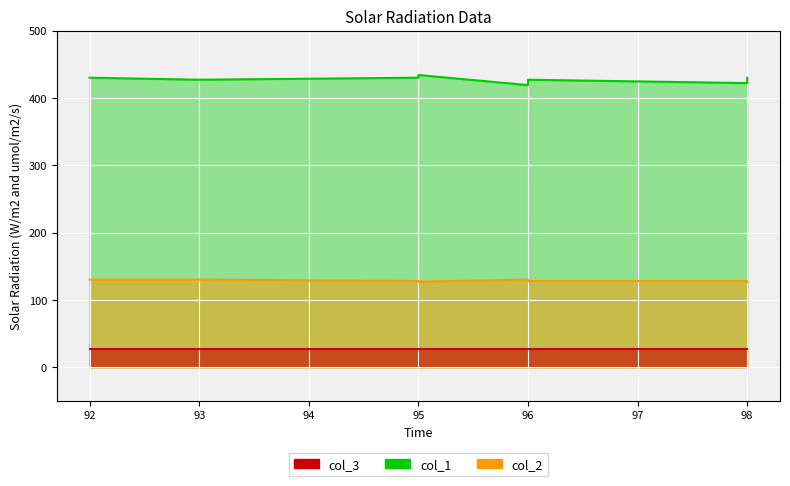

Is the value of col_1 at 92 greater than the value of col_2 at 98?

Yes